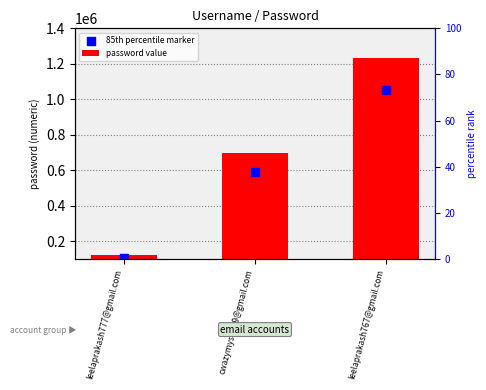

Which series reaches the maximum Y coordinate?

password value